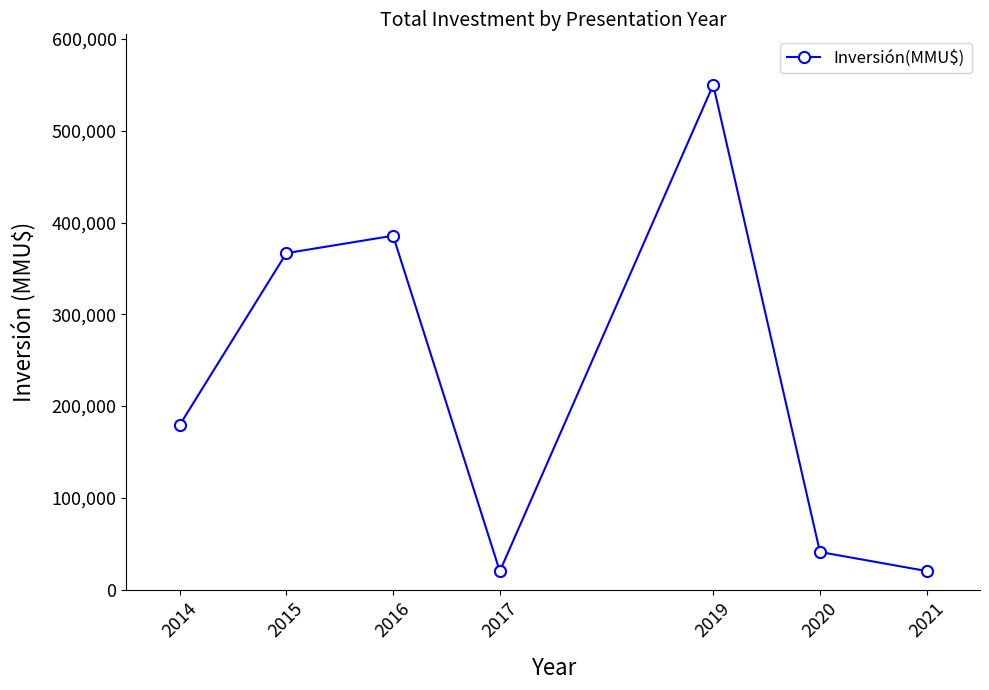

How many points are lower than both their immediate neighbors (excluding endpoints)?

1